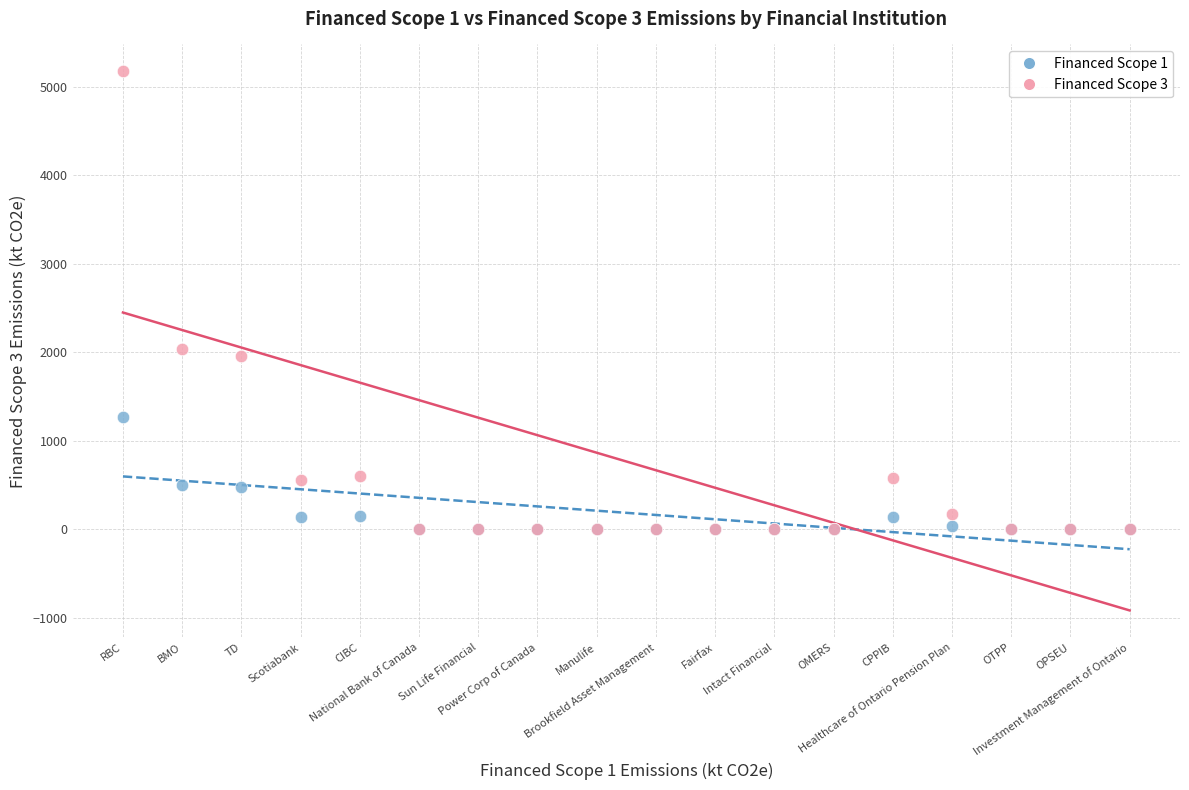

What are all the series names shown in the legend?

Financed Scope 1, Financed Scope 3